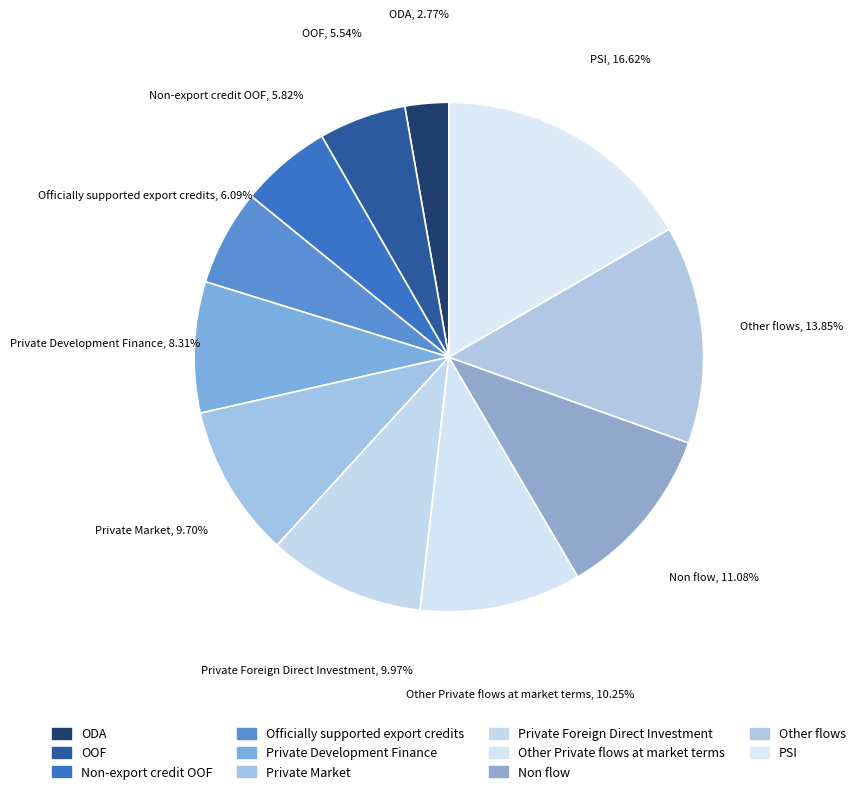

To the nearest percent, what is the average slice percentage?

9%